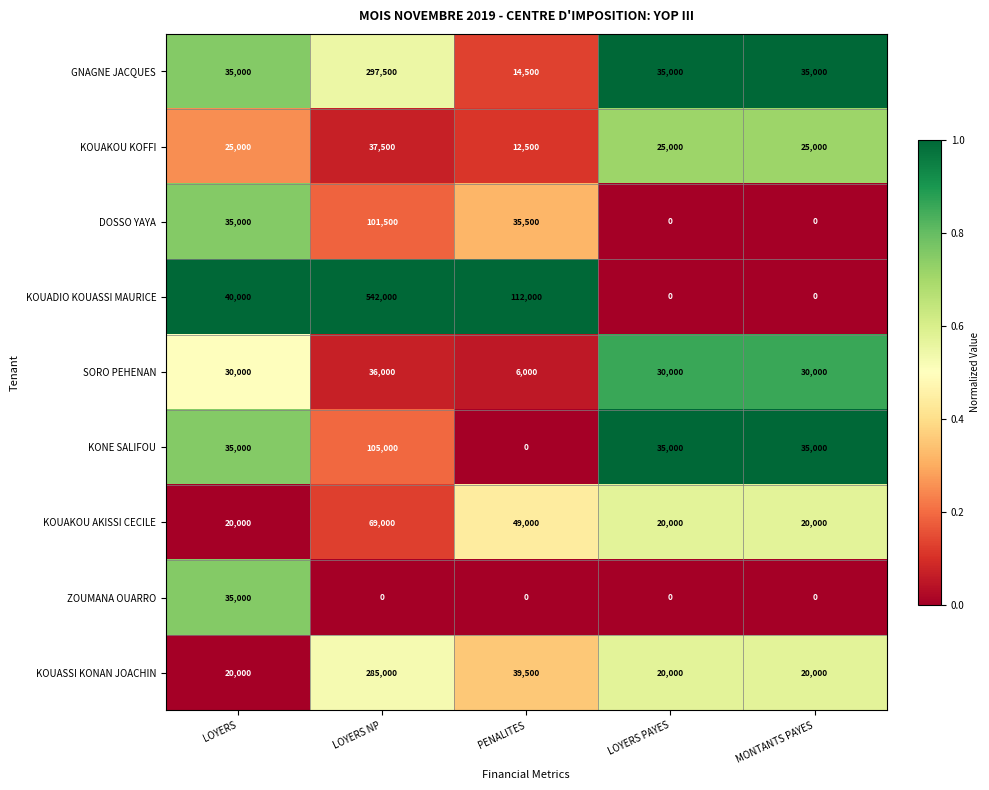

Is it true that KOUASSI KONAN JOACHIN equals 20000 at LOYERS?

True